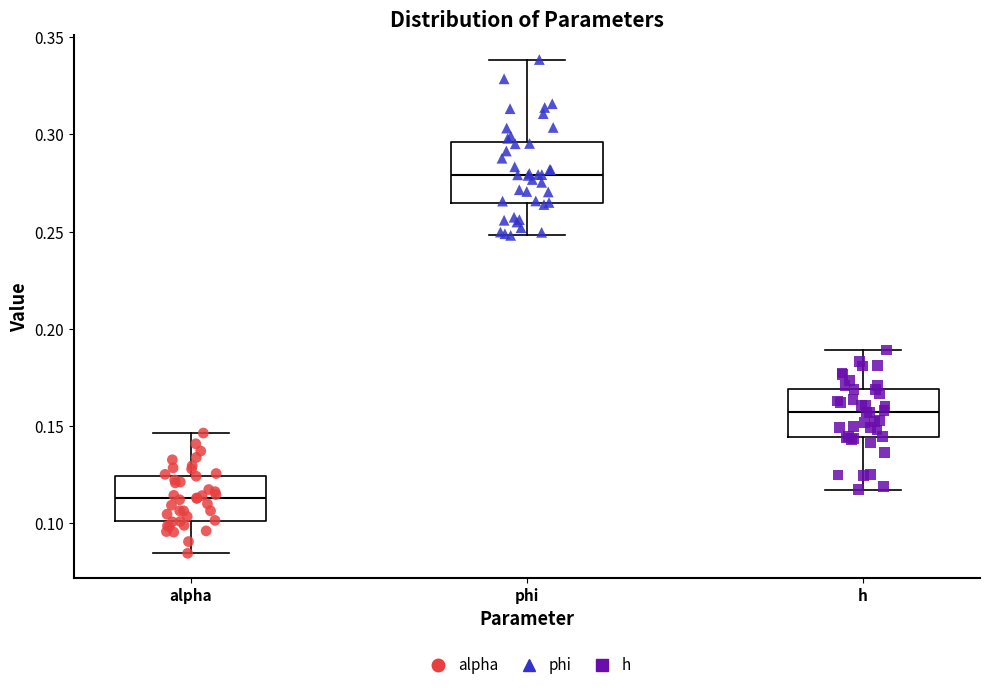

Which box is the tallest, from its lower edge to its upper edge?

phi